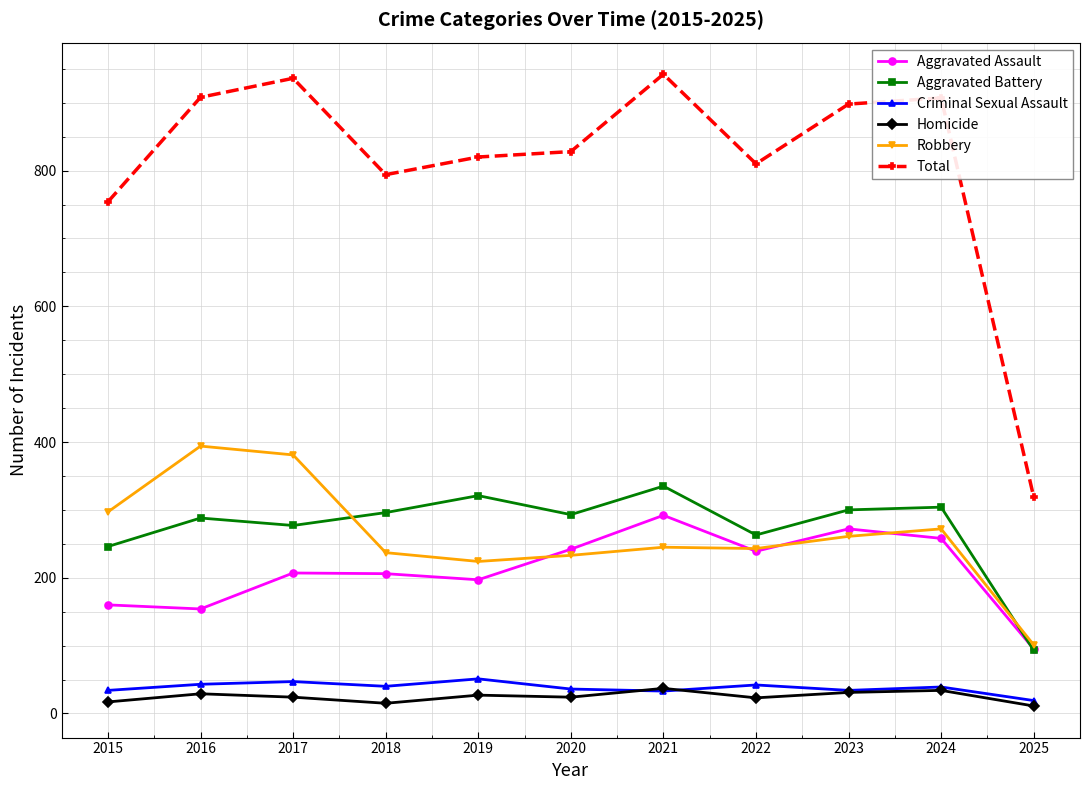

List the series in order of their peak value, lowest first.

Homicide, Criminal Sexual Assault, Aggravated Assault, Aggravated Battery, Robbery, Total